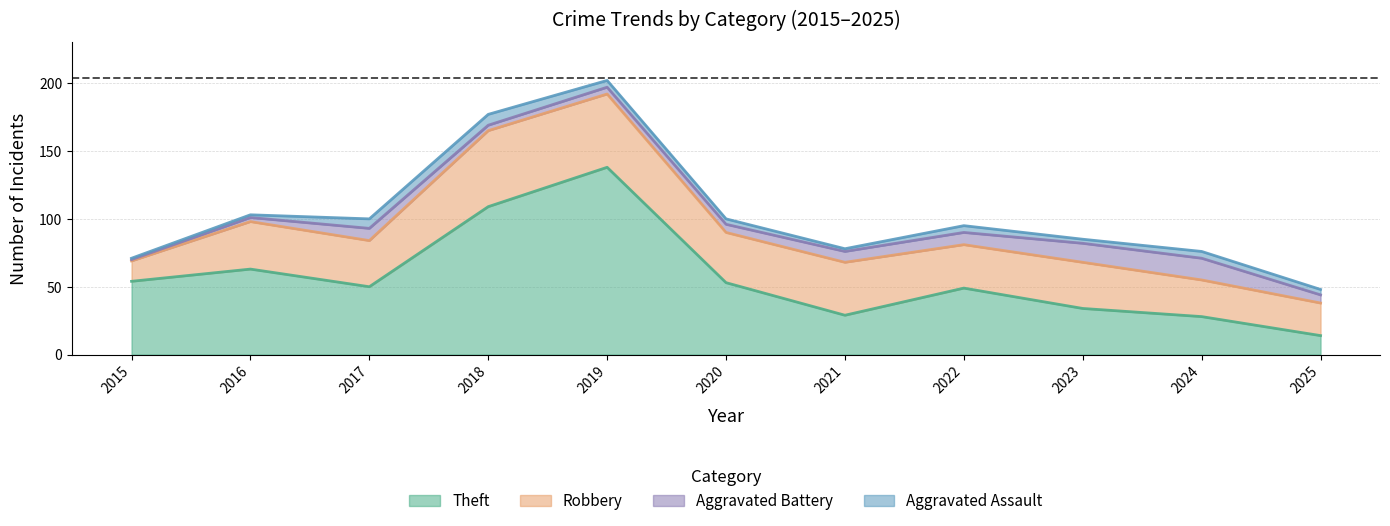

Where is Theft nearest to the value 76?

2016